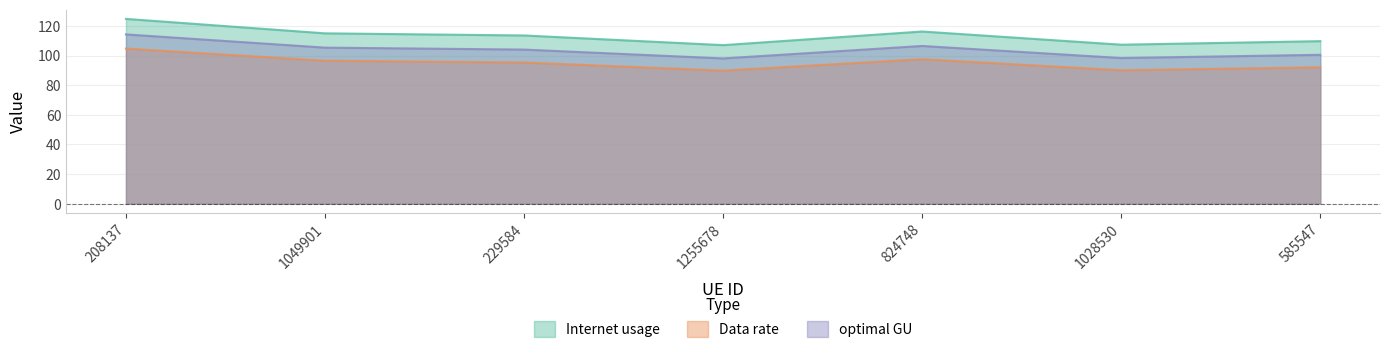

How many series are shown in this chart?

3